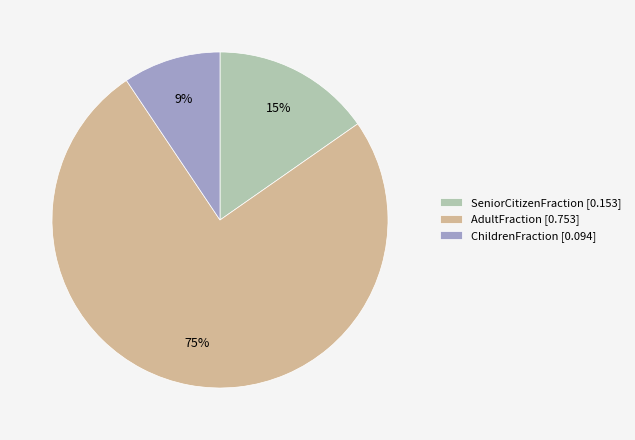

How many segments does this pie chart have?

3